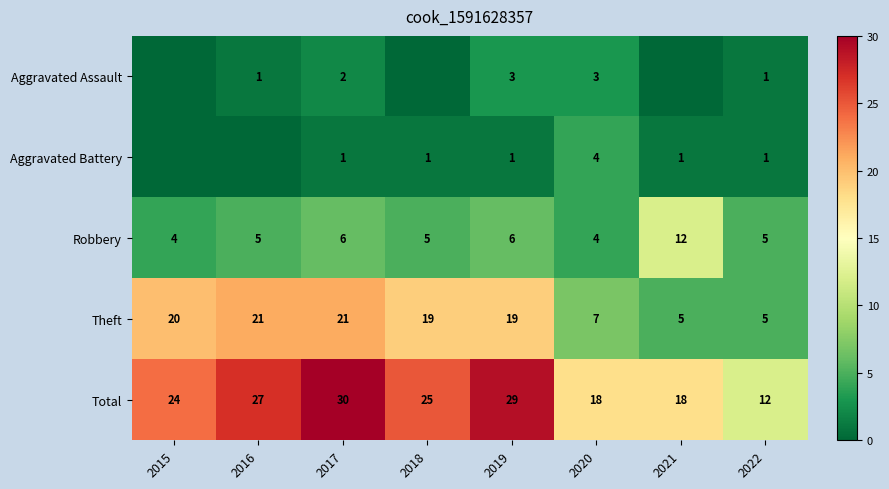

What is the difference between the maximum and minimum values in the Robbery series?

8